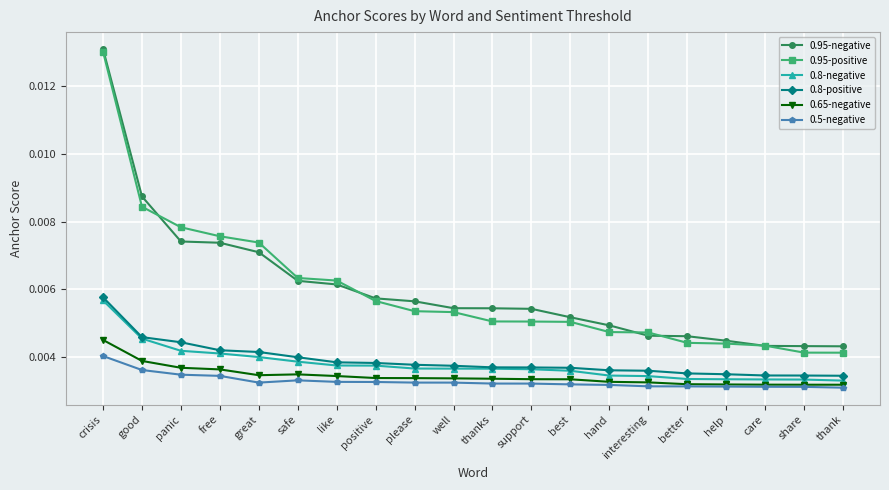

Which series changed the most between safe and best?

0.95-positive